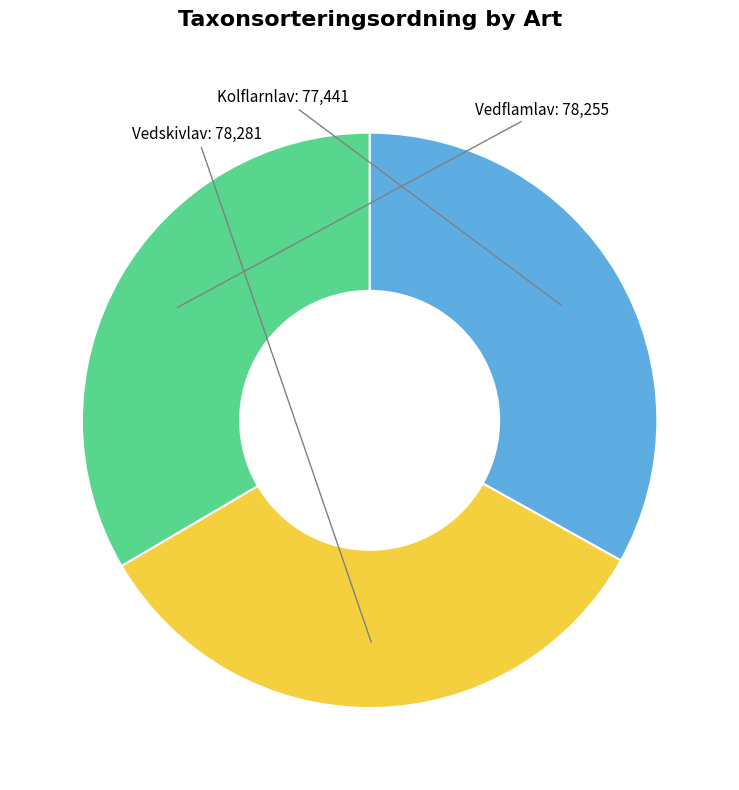

Is there a majority slice in this chart?

No